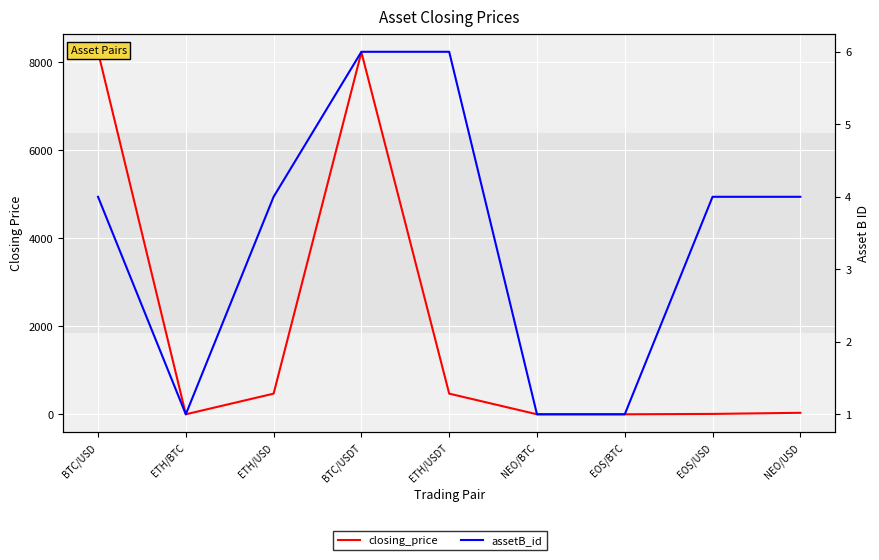

Is the value of assetB_id at EOS/USD greater than the value of closing_price at NEO/BTC?

Yes